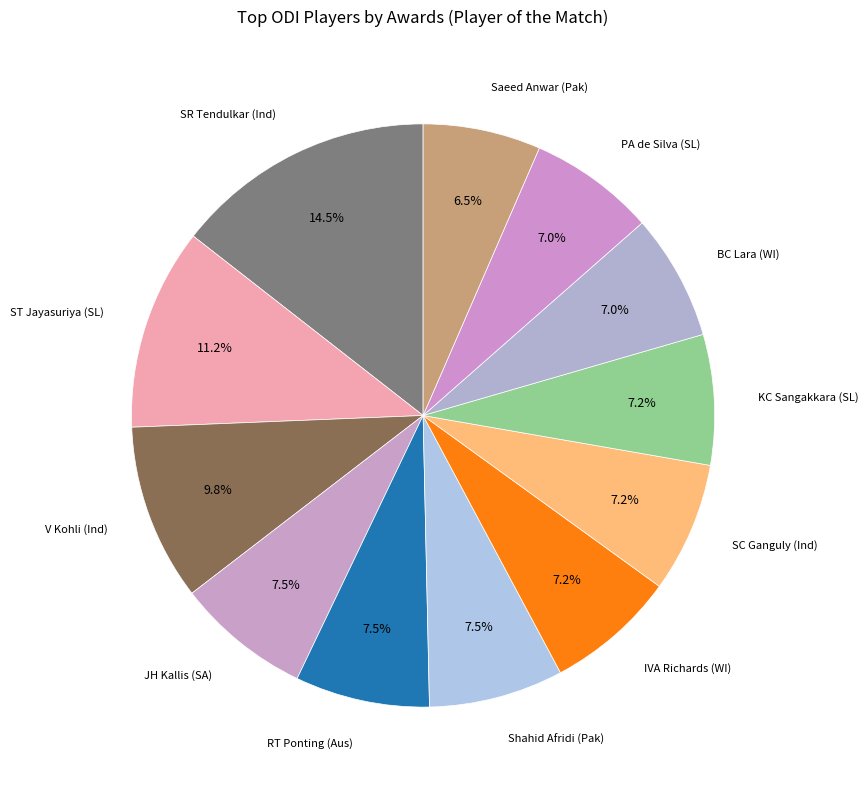

How many segments does this pie chart have?

12